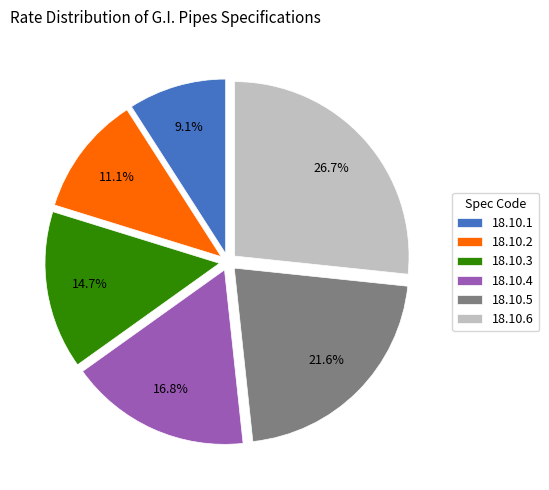

Combined, do 18.10.3 and 18.10.2 account for over 50%?

No